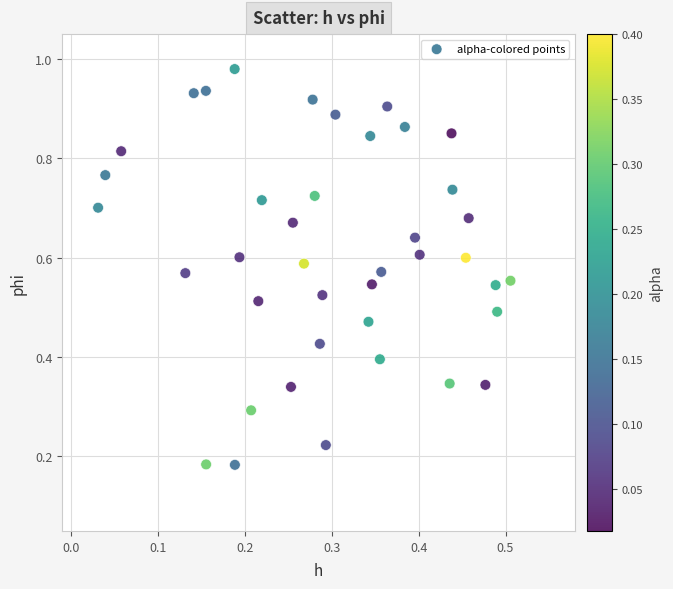

How many points are shown in the scatter plot?

40